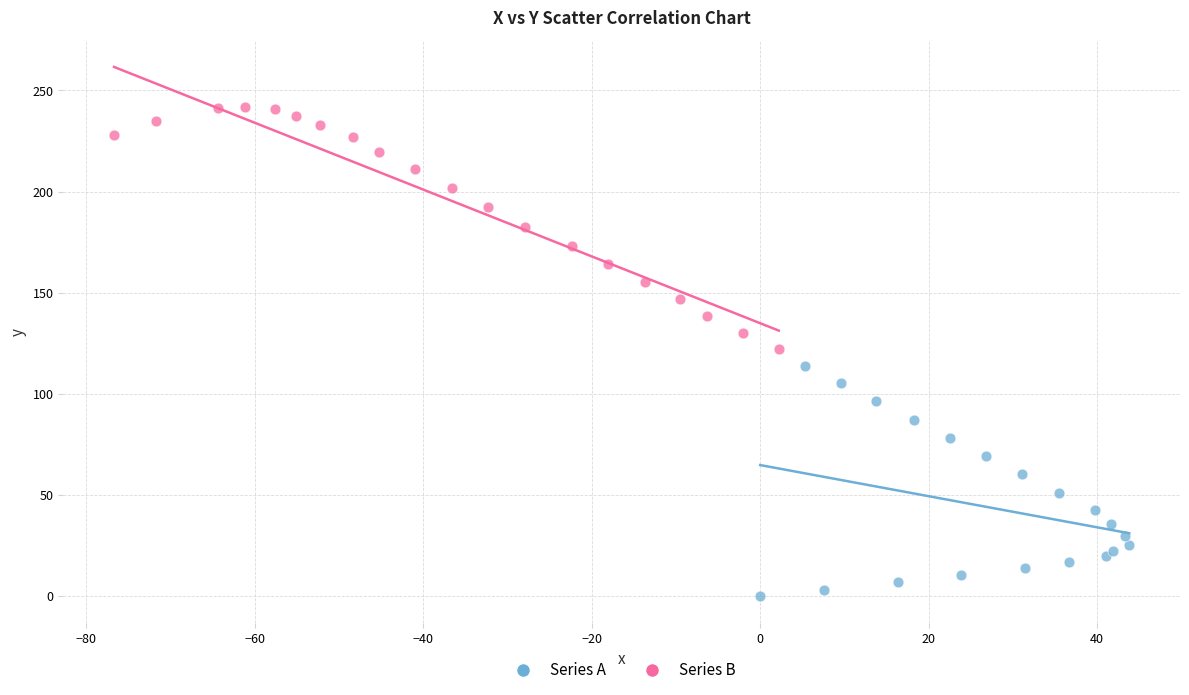

Which series has the widest spread of Y values?

Series B